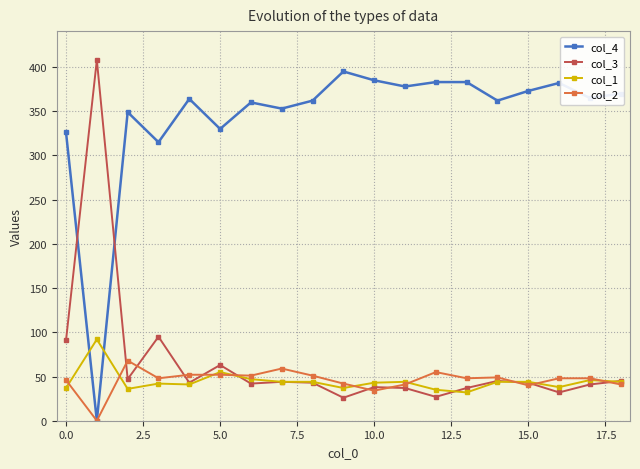

True or false: col_2 has more than 0 interior local peaks.

True